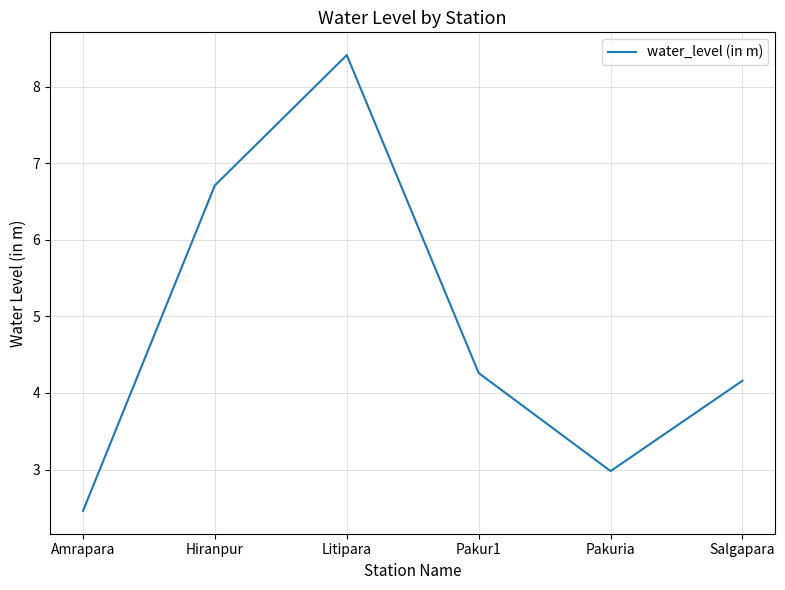

Is it true that the value at Pakuria is 1.5?

False